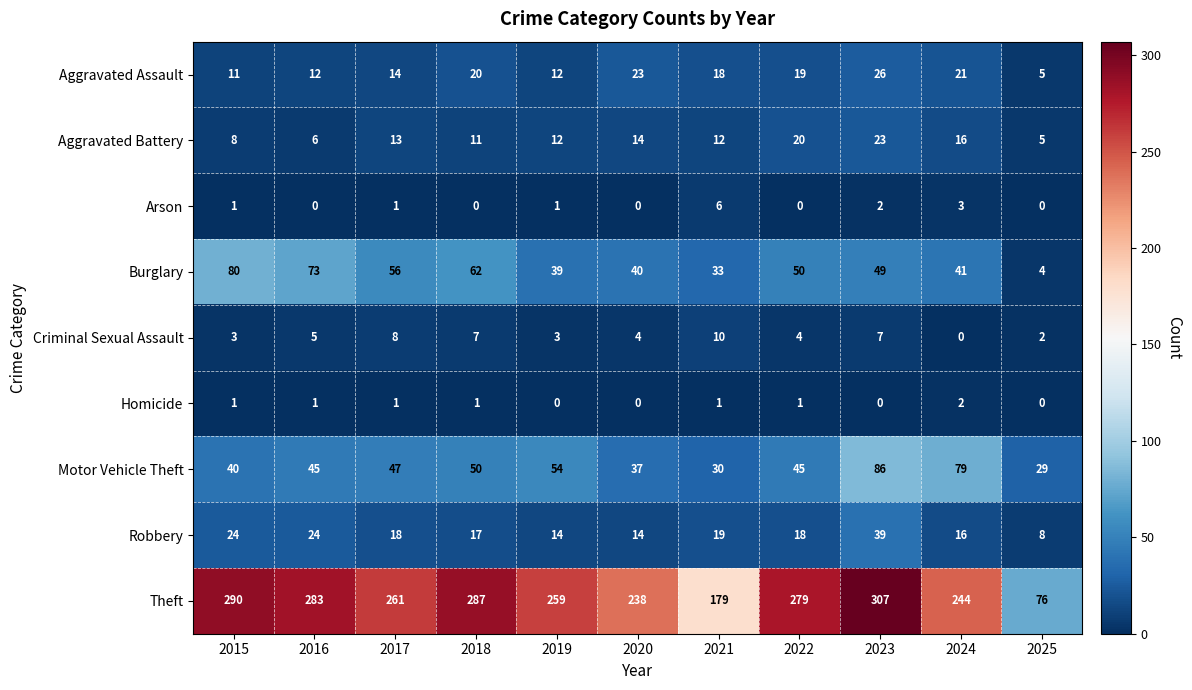

What is the maximum value for Robbery?

39